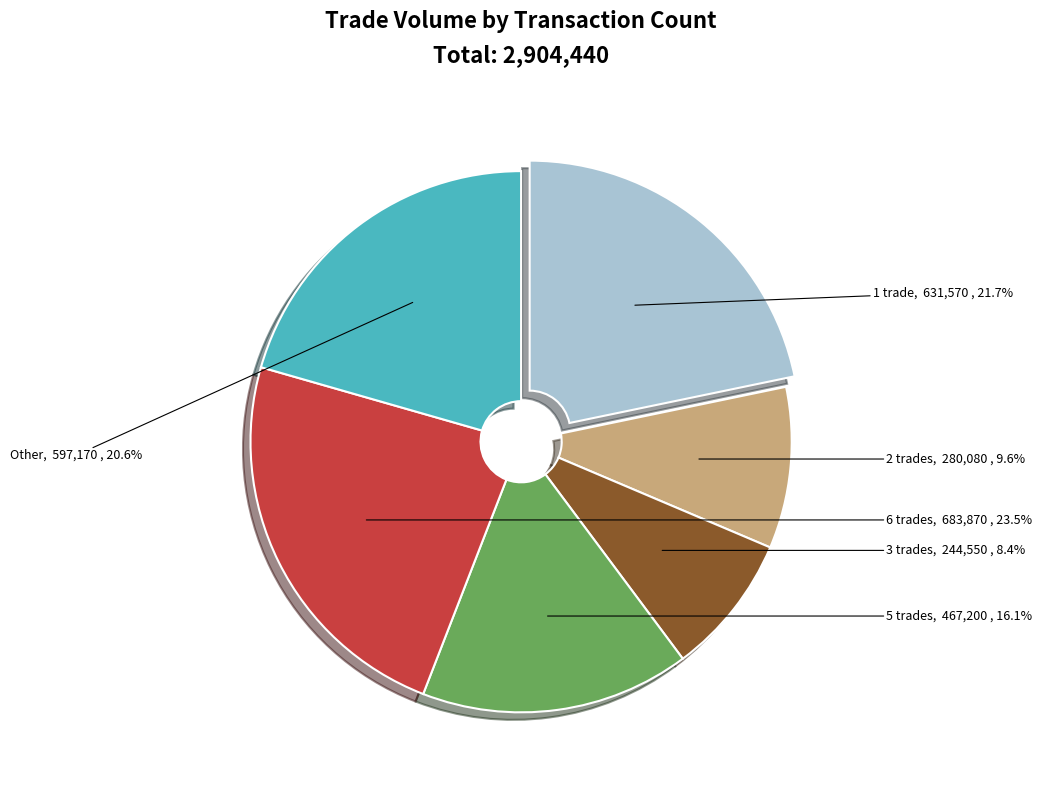

How many slices are in this pie chart?

6